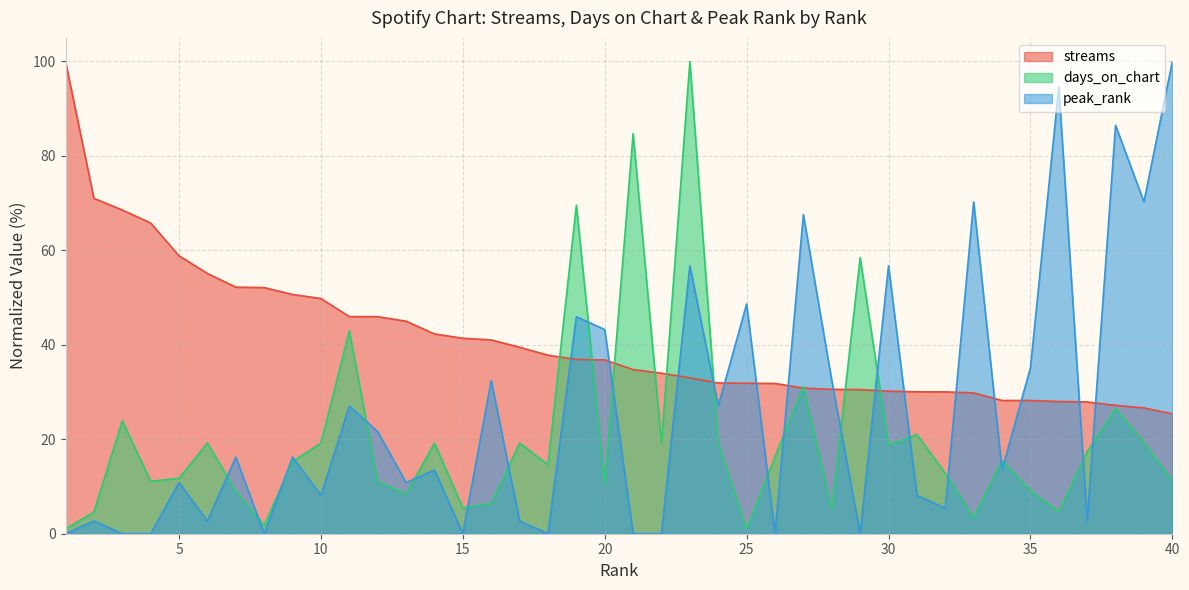

How many values in the peak_rank series are below 13?

19